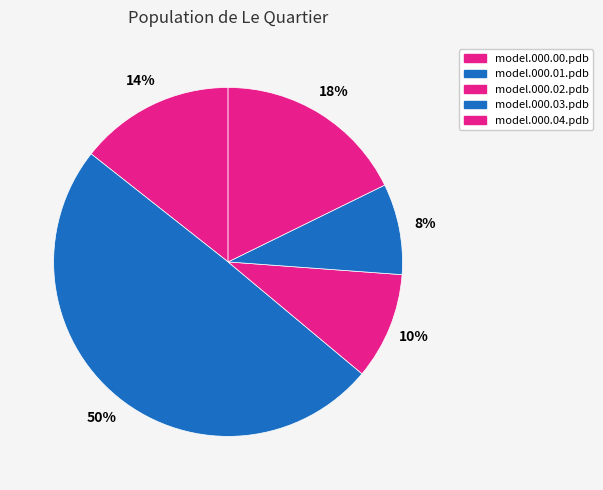

How many slices are in this pie chart?

5